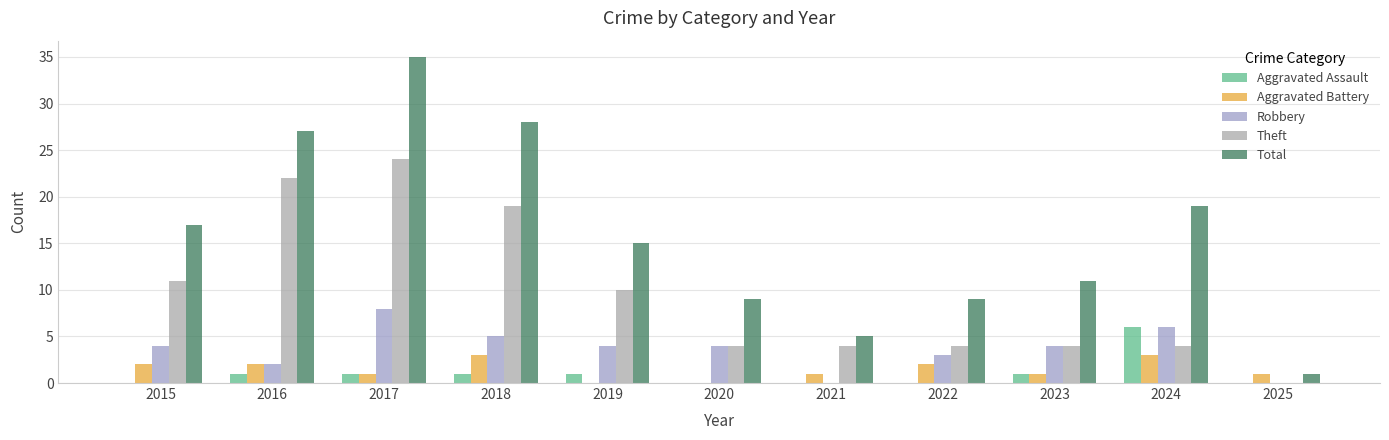

Reading left to right, extract all data points from this chart.

Aggravated Assault: 0	1	1	1	1	0	0	0	1	6	0
Aggravated Battery: 2	2	1	3	0	0	1	2	1	3	1
Robbery: 4	2	8	5	4	4	0	3	4	6	0
Theft: 11	22	24	19	10	4	4	4	4	4	0
Total: 17	27	35	28	15	9	5	9	11	19	1